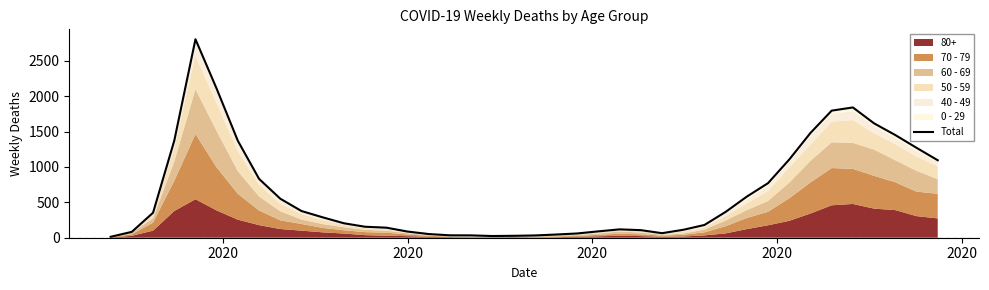

What is the sum of all values?

25073